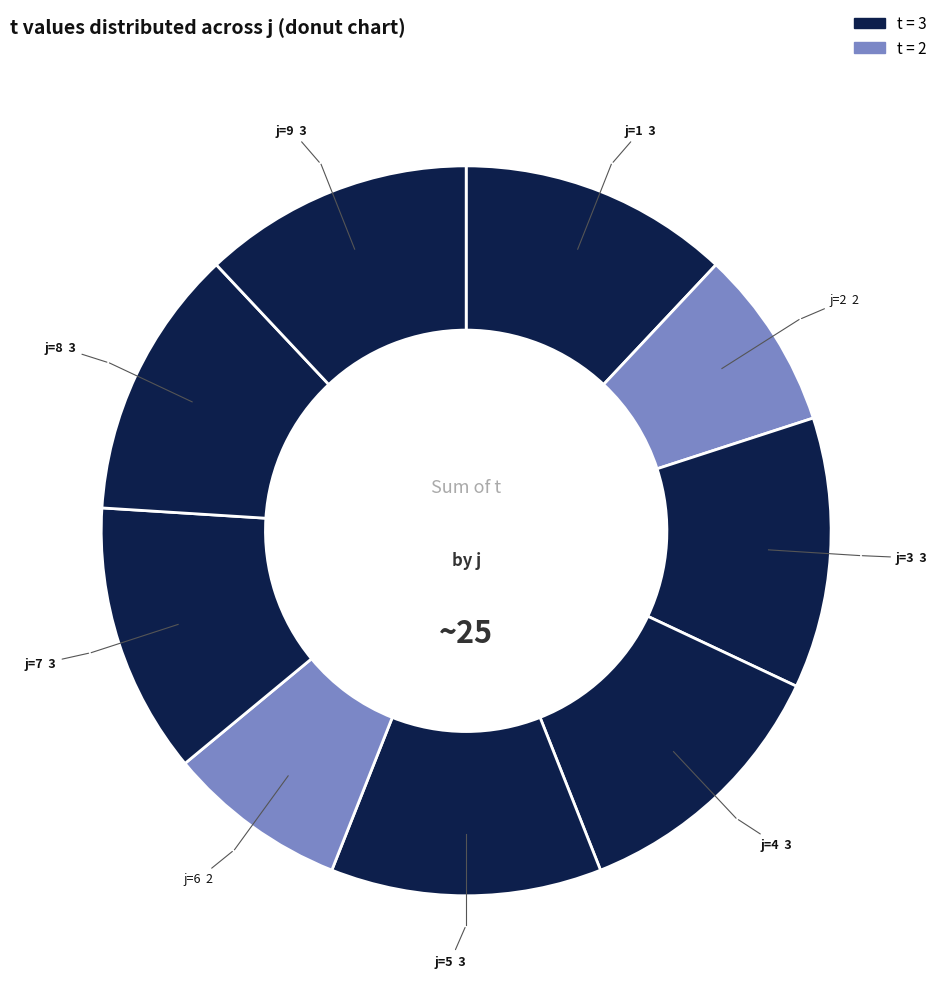

How many slices are in this pie chart?

9